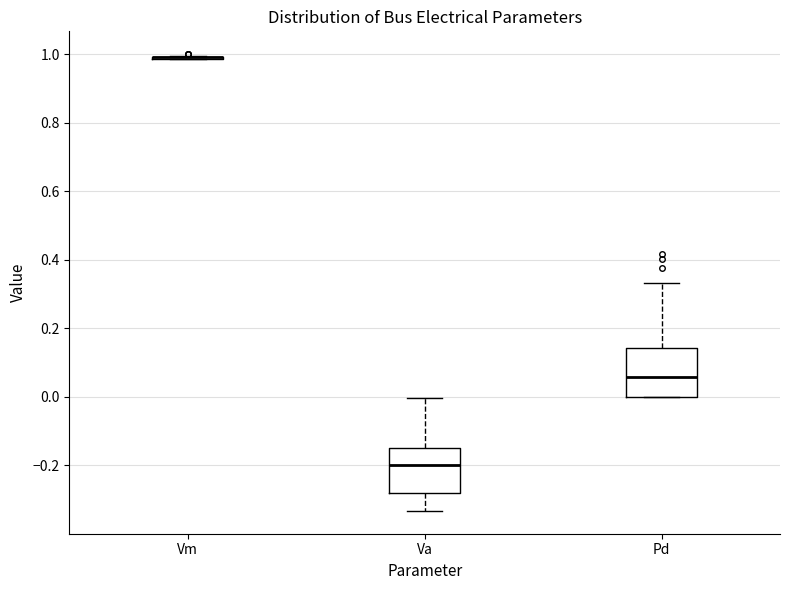

Reading left to right, transcribe this box plot: for each box, give where its median line is, the range the box spans, and where its two whiskers end, as read against the y-axis. The values are not printed on the chart, so give them approximately, as read against the axis.

Vm: box collapsed to a line at 1.00, whiskers 0.98 to 1.00
Va: median -0.20, box -0.28 to -0.16, whiskers -0.34 to 0.00
Pd: median 0.06, box 0.00 to 0.14, whiskers 0.00 to 0.34